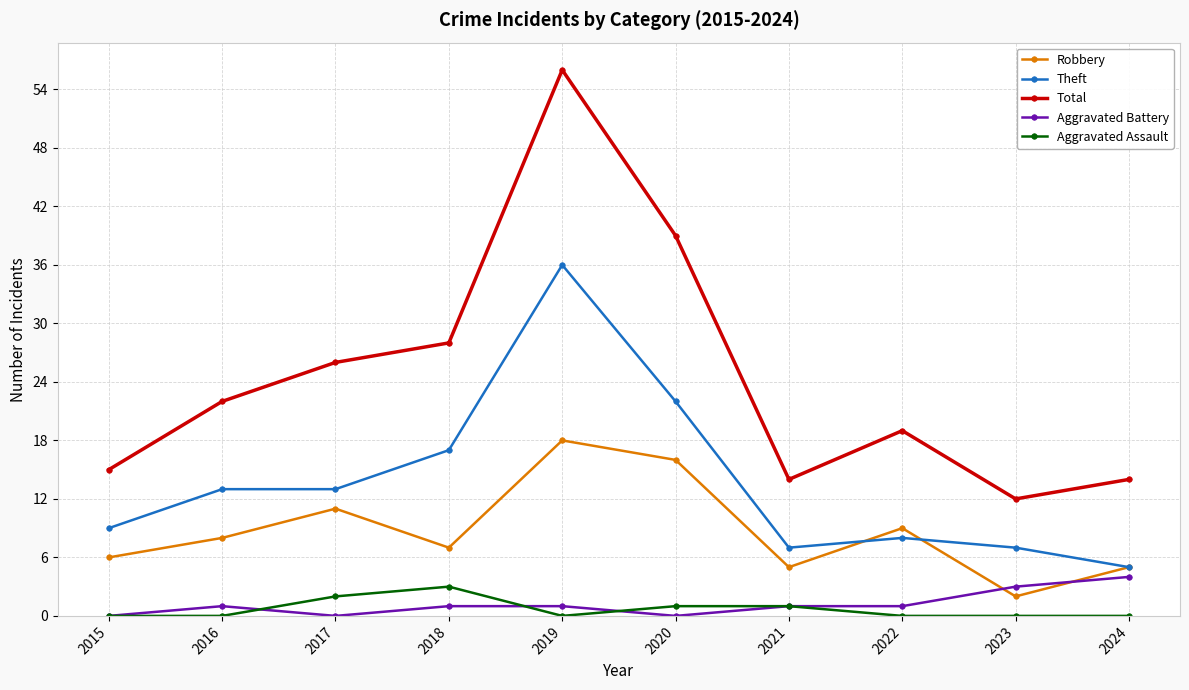

At which category is the sum across all series the highest?

2019